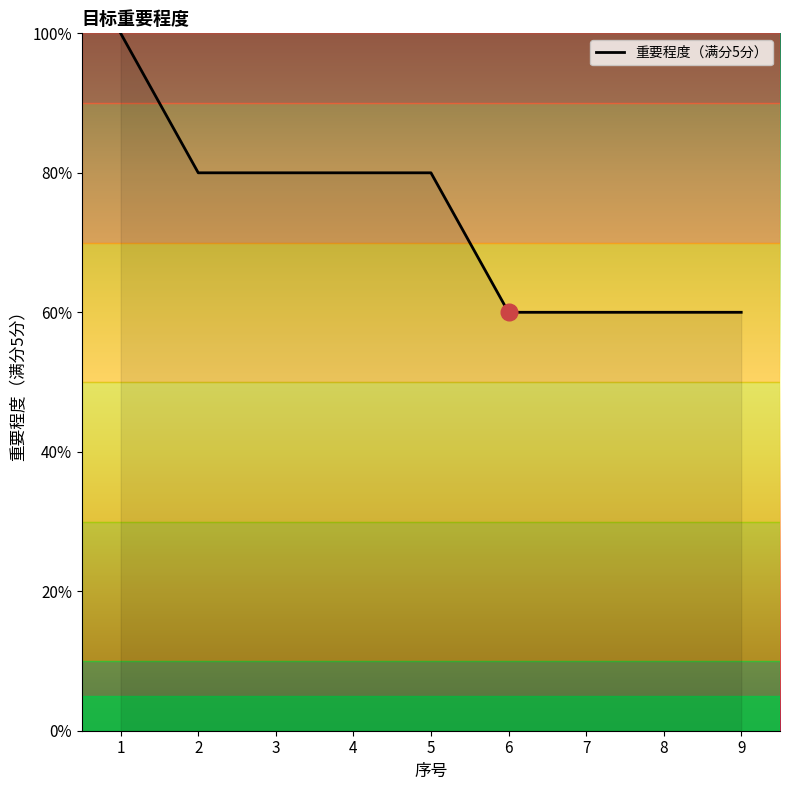

Which has a higher value, 9 or 3?

3